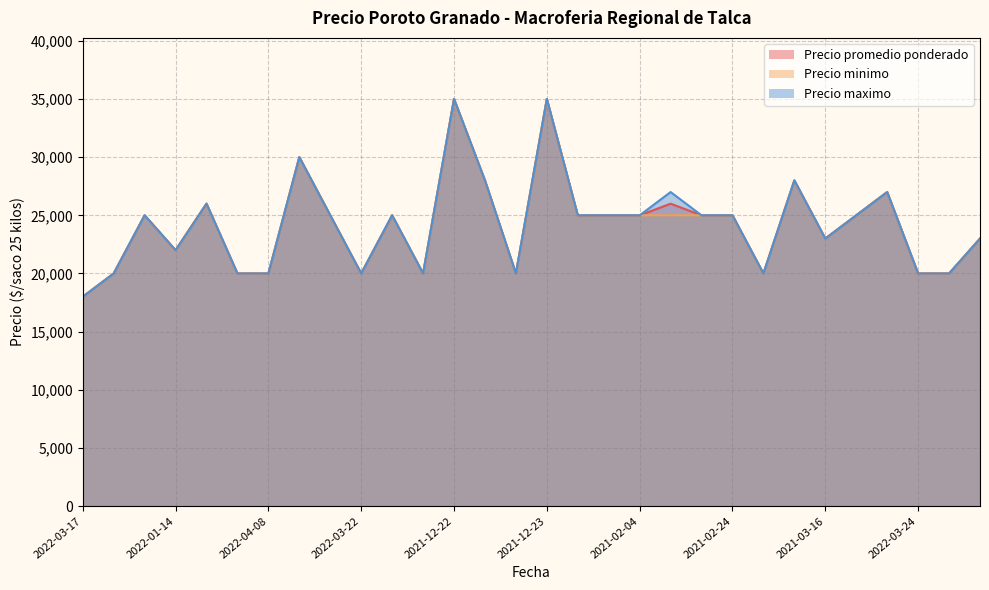

Is the value of Precio maximo at 2021-02-23 greater than the value of Precio promedio ponderado at 2022-04-08?

Yes